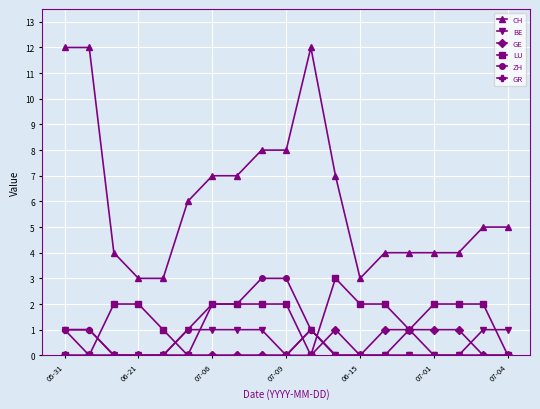

Reading left to right, transcribe all the data shown in this chart.

CH: 12	12	4	3	3	6	7	7	8	8	12	7	3	4	4	4	4	5	5
BE: 1	0	0	0	0	1	1	1	1	0	1	0	0	0	0	0	0	1	1
GE: 0	0	0	0	0	0	0	0	0	0	0	1	0	1	1	1	1	0	0
LU: 0	0	2	2	1	0	2	2	2	2	0	3	2	2	1	2	2	2	0
ZH: 1	1	0	0	0	1	2	2	3	3	1	0	0	0	1	0	0	0	0
GR: 1	1	0	0	0	0	0	0	0	0	1	0	0	0	0	0	0	0	0